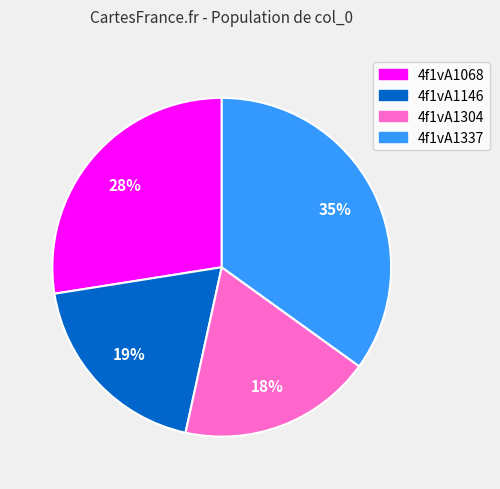

To the nearest percent, what is the difference between the 4f1vA1146 and 4f1vA1337 slice percentages?

16%